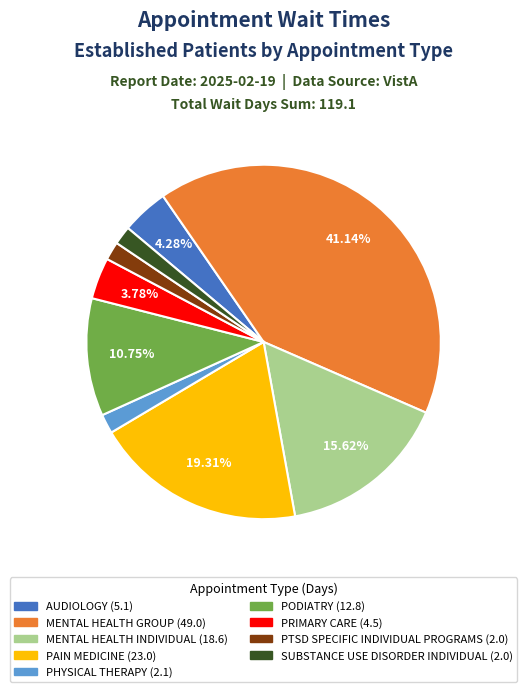

Does any single category account for the majority?

No